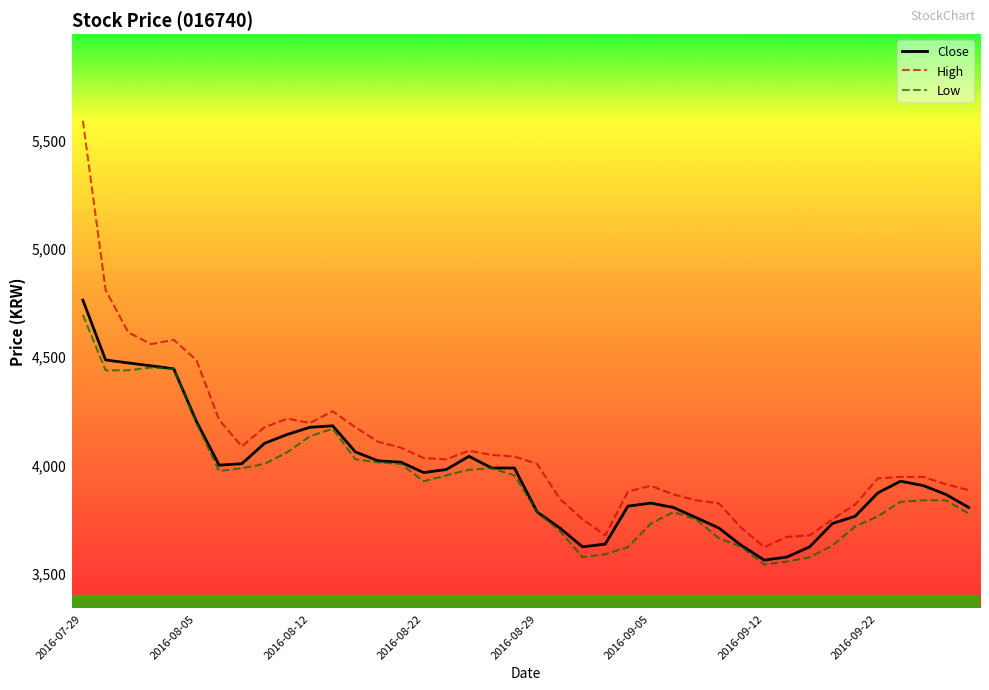

Which series has the widest spread of values?

High